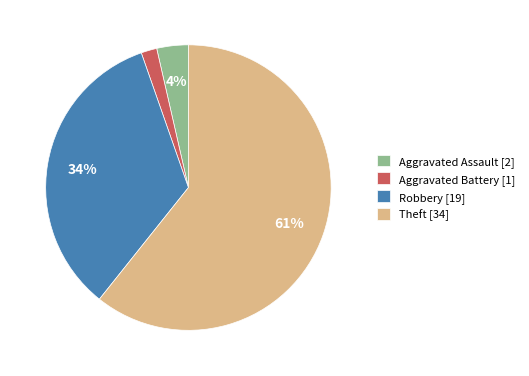

Is the sum of Robbery [19] and Aggravated Battery [1] greater than half?

No